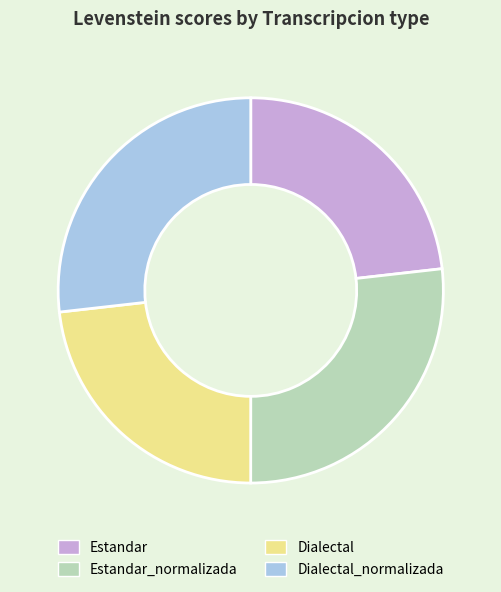

What is the ratio of the value at Dialectal_normalizada to the value at Dialectal?

1.2